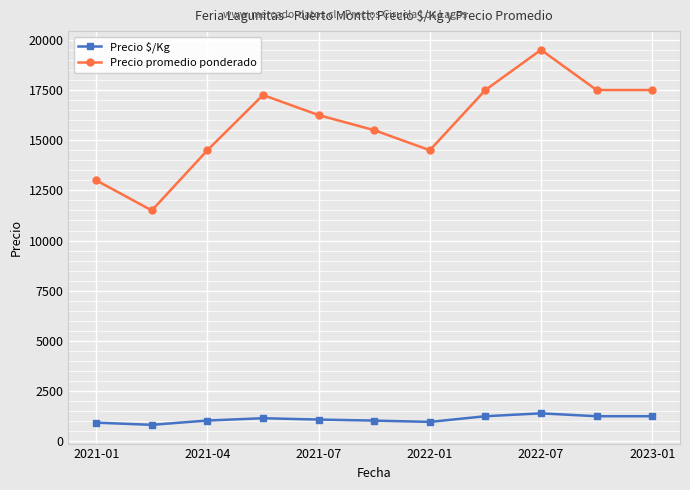

True or false: Precio promedio ponderado and Precio $/Kg cross at least once.

False